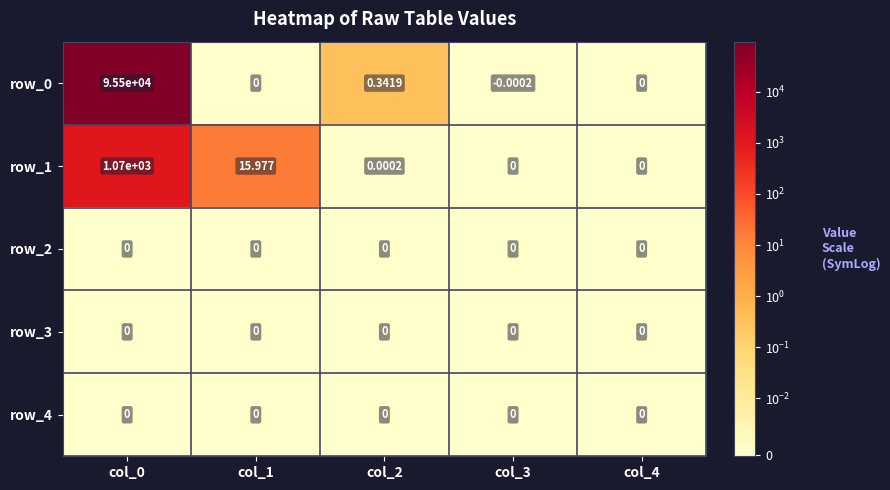

Is the value of row_3 at col_1 greater than the value of row_1 at col_0?

No